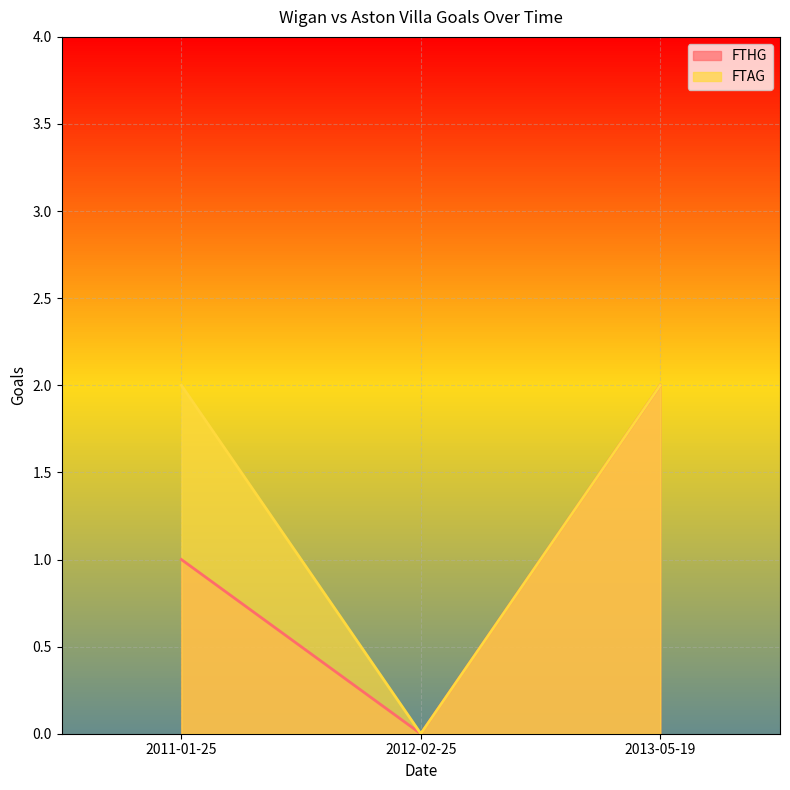

Which has a higher value, 2012-02-25 or 2013-05-19?

2013-05-19